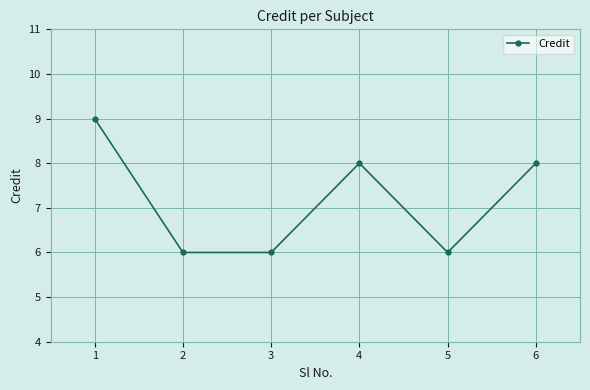

Reading left to right, what are all the values shown in this chart?

9	6	6	8	6	8